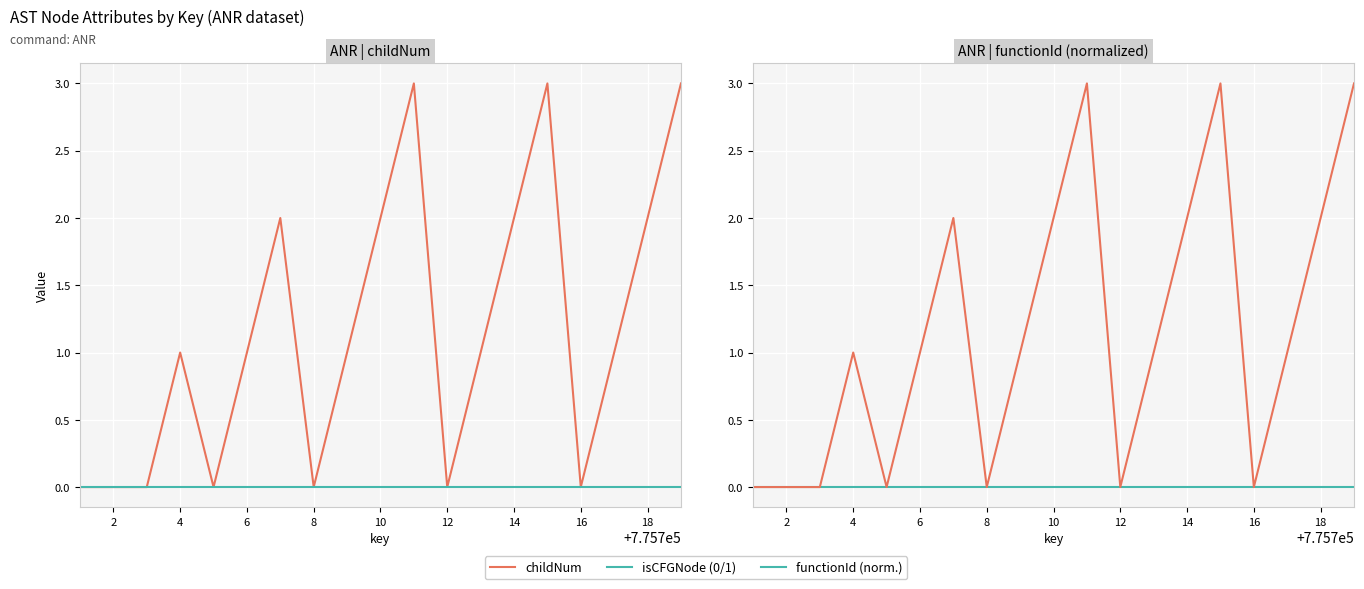

Which series has the largest total across all categories?

childNum